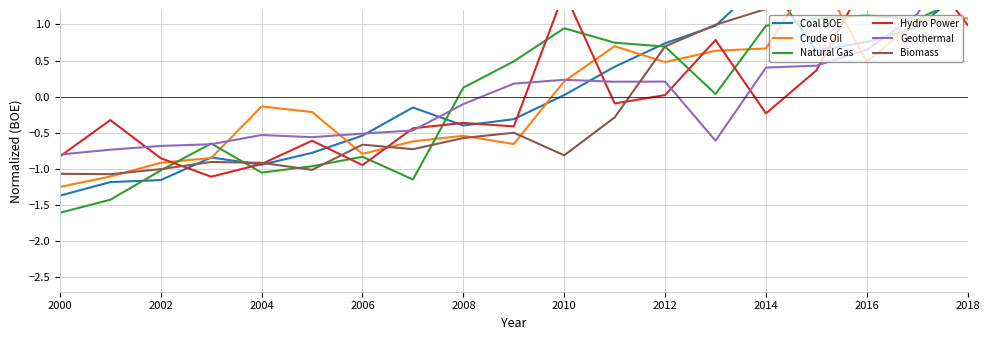

What is the maximum value shown in the chart?

2.2